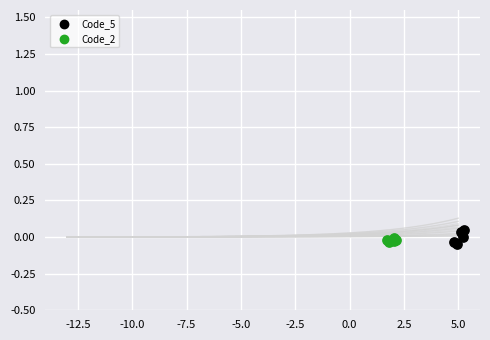

Which series has the largest Y range (max minus min)?

Code_5